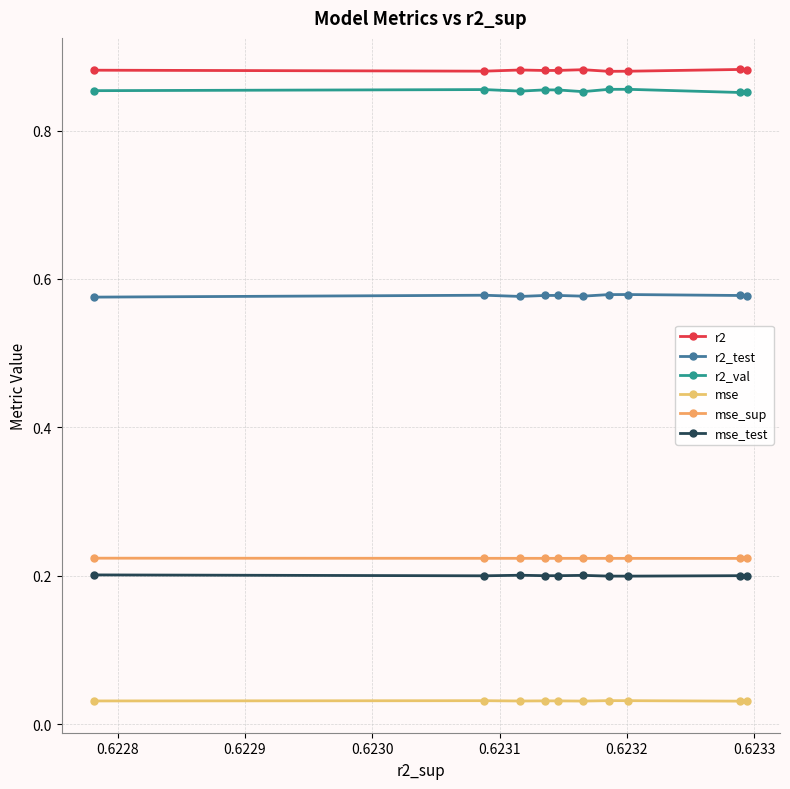

Count the mse_sup values in the range 0 to 1.

10